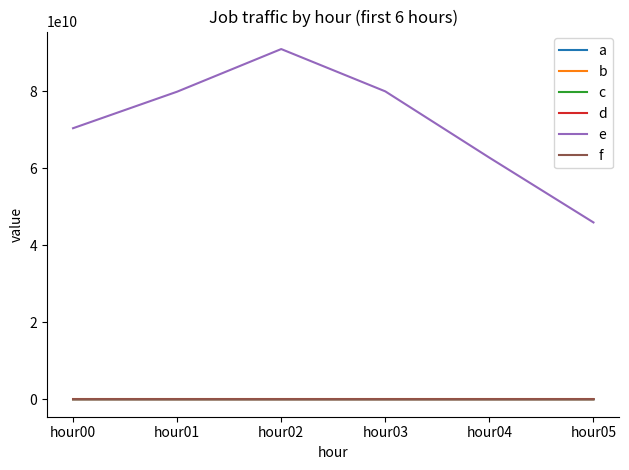

Which series has the widest spread of values?

e